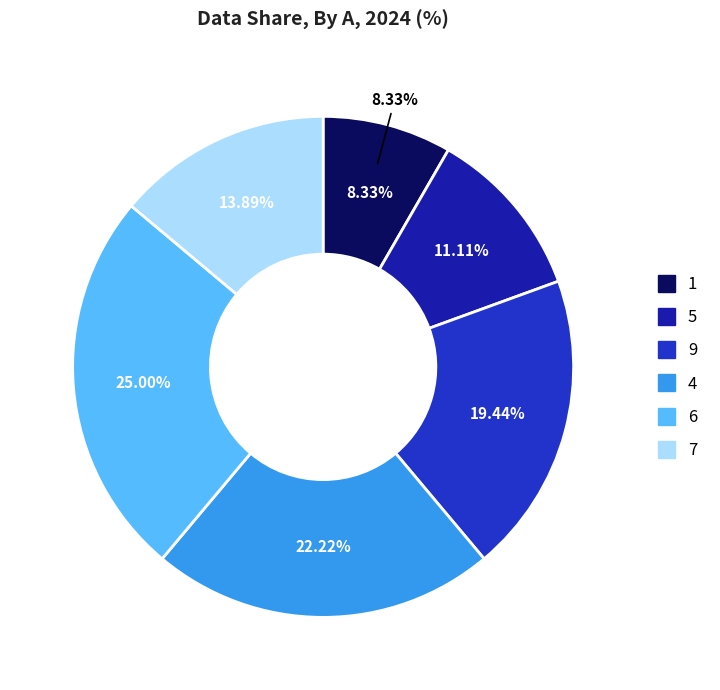

What is the largest slice in the pie chart?

6